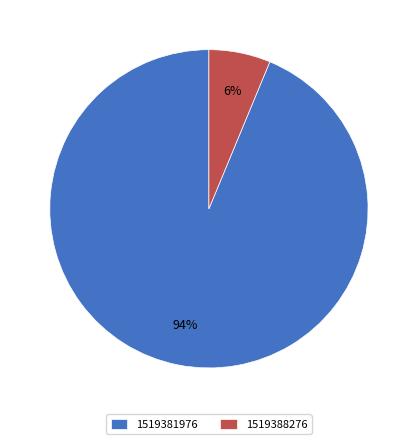

The 1519388276 slice represents 6% of the pie. True or false?

True